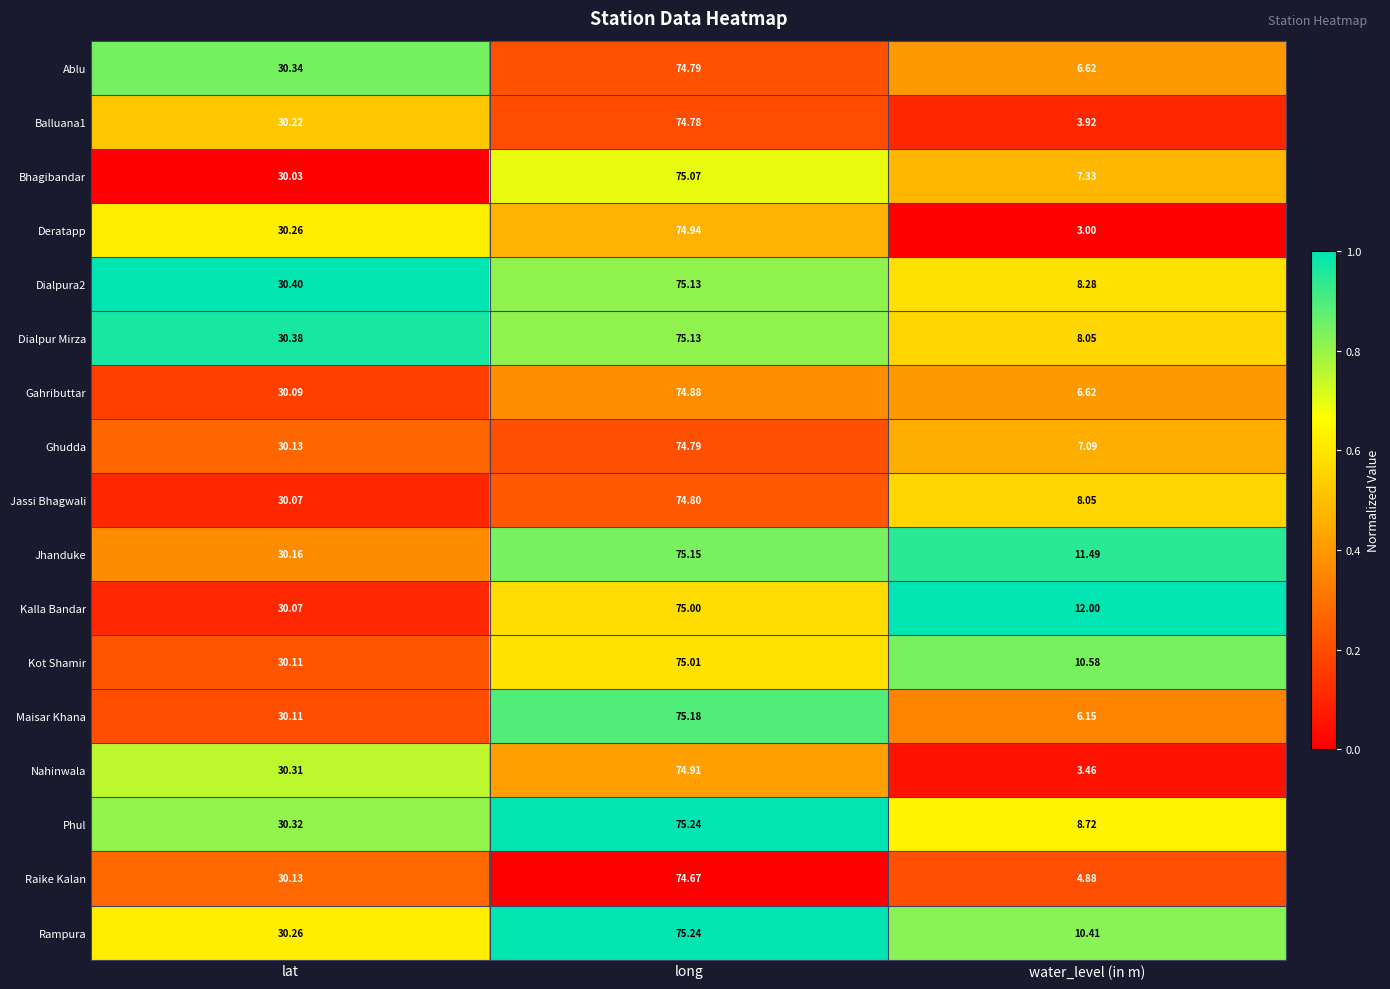

Which category has the highest value in the Balluana1 series?

long